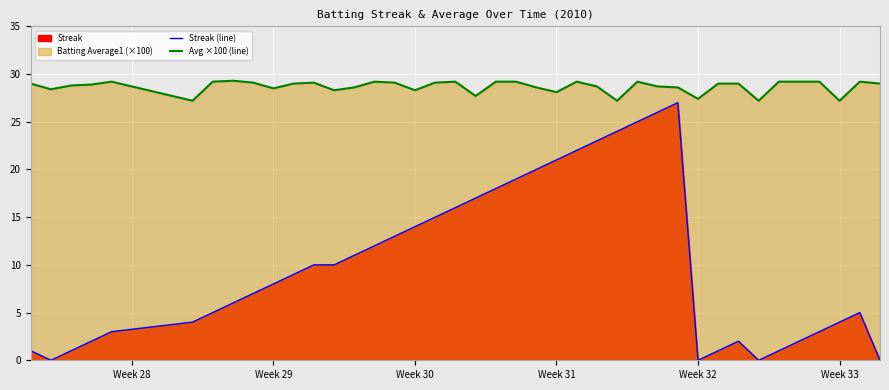

In Avg ×100 (line), how many points are lower than both neighbors (excluding endpoints)?

11